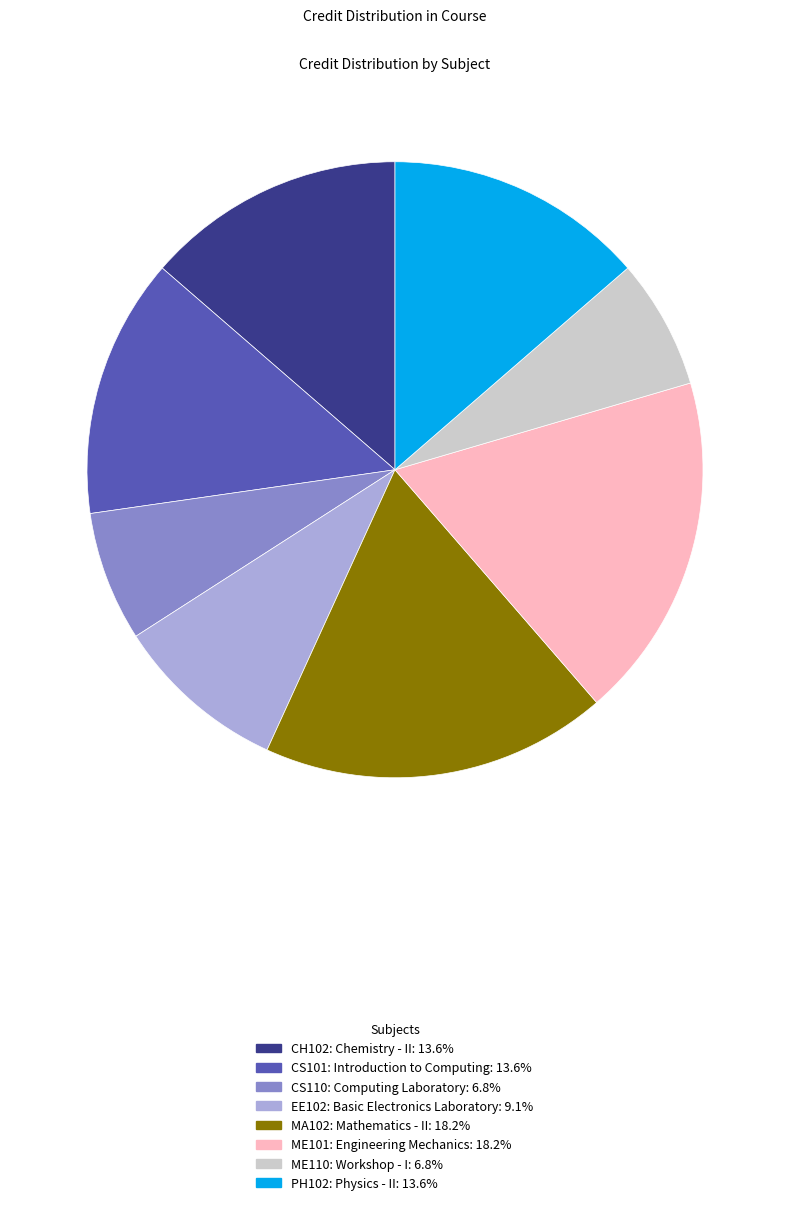

Is there any slice that represents more than half of the pie?

No